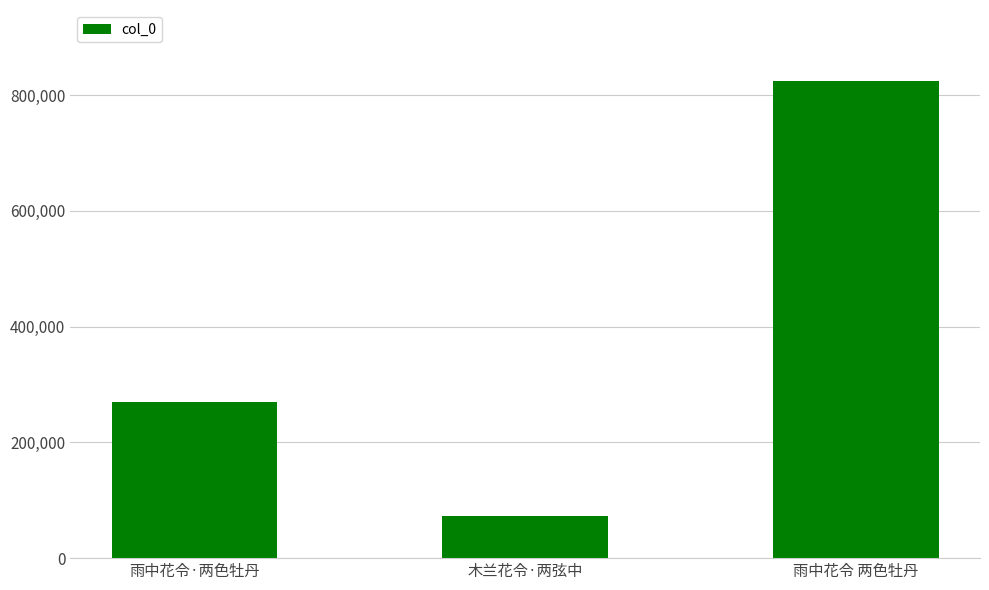

Between 木兰花令·两弦中 and 雨中花令·两色牡丹, which is larger?

雨中花令·两色牡丹